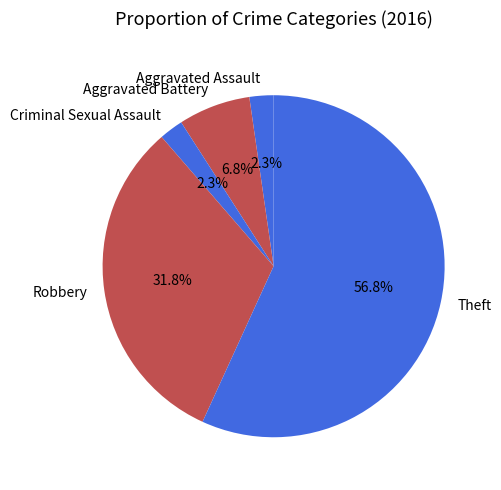

Combined, what portion of the pie is Theft and Aggravated Assault?

59.1%